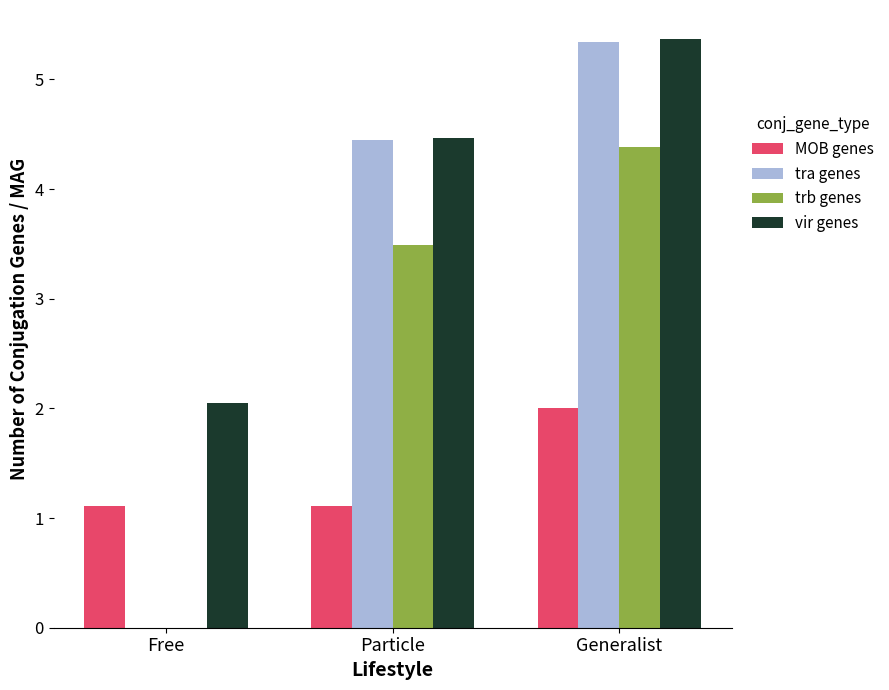

How many data points does each series have?

3